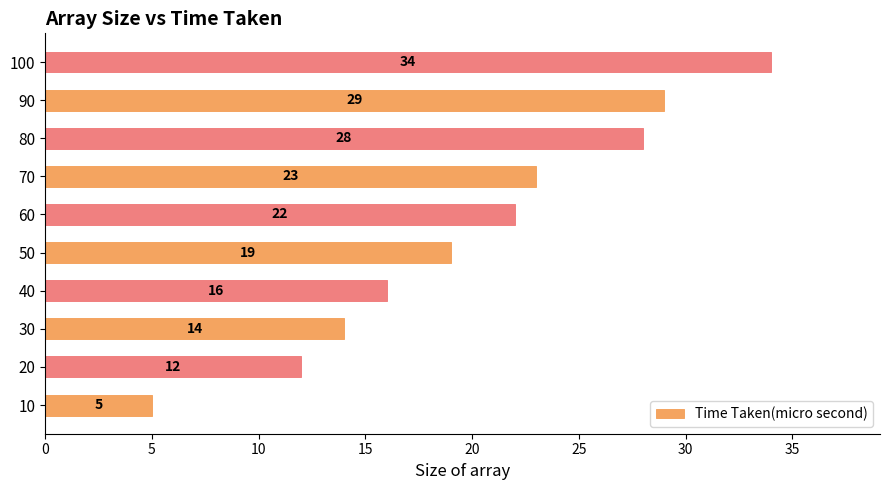

What is the difference between the second highest and minimum values?

24